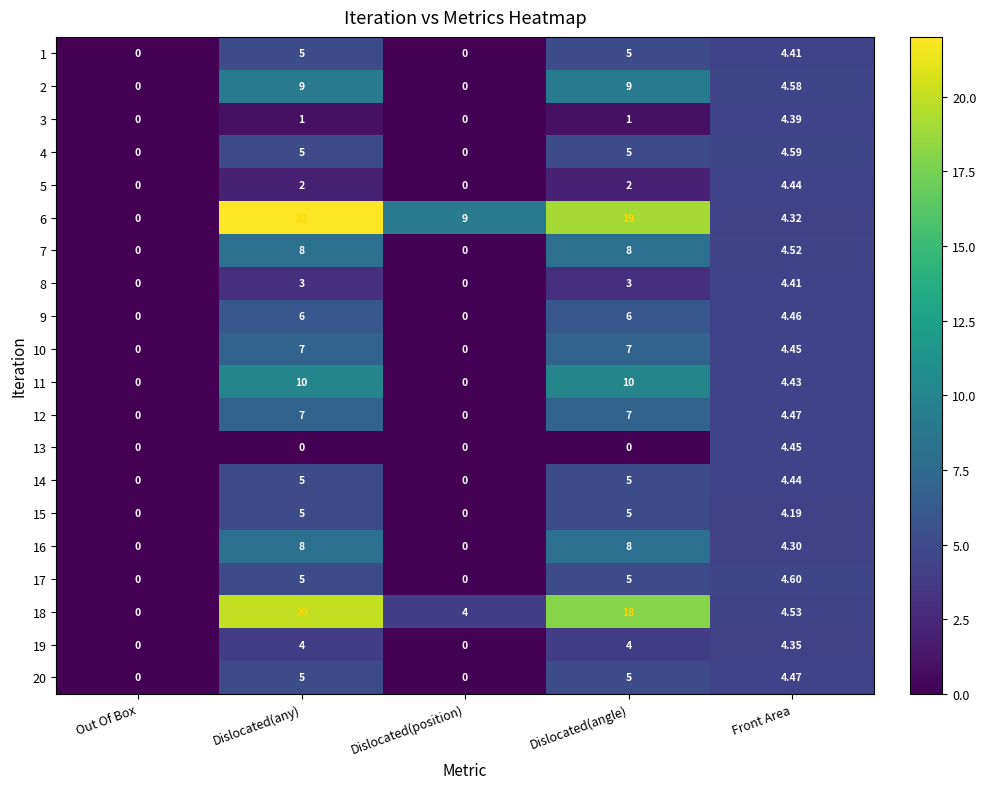

Which label corresponds to the largest value in the chart?

Dislocated(any)